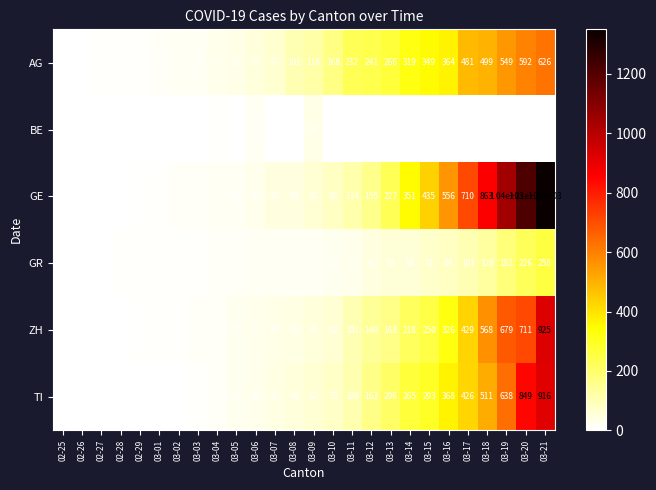

What is the maximum value shown in the chart?

1350